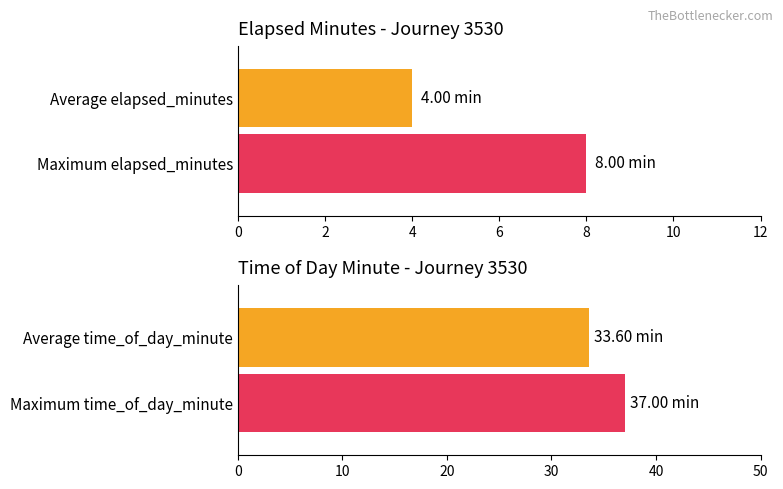

True or false: time_of_day_minute has a value of 12 at 2.

False